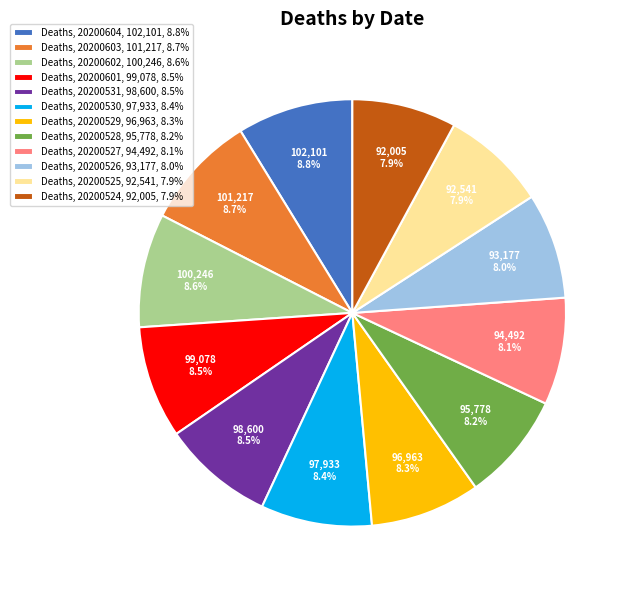

What is the ratio of the value at Deaths, 20200527, 94,492, 8.1% to the value at Deaths, 20200524, 92,005, 7.9%?

1.0